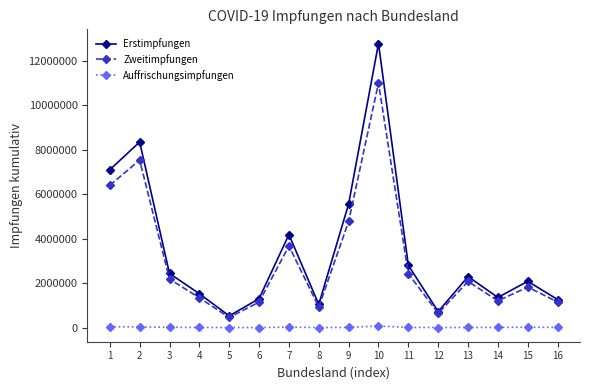

Which series has the largest total across all categories?

Erstimpfungen